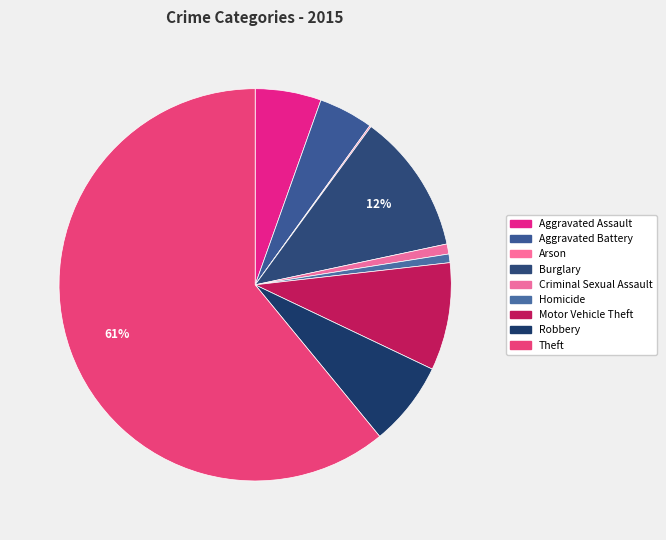

To the nearest percent, what is the combined percentage of Theft and Aggravated Assault?

66%